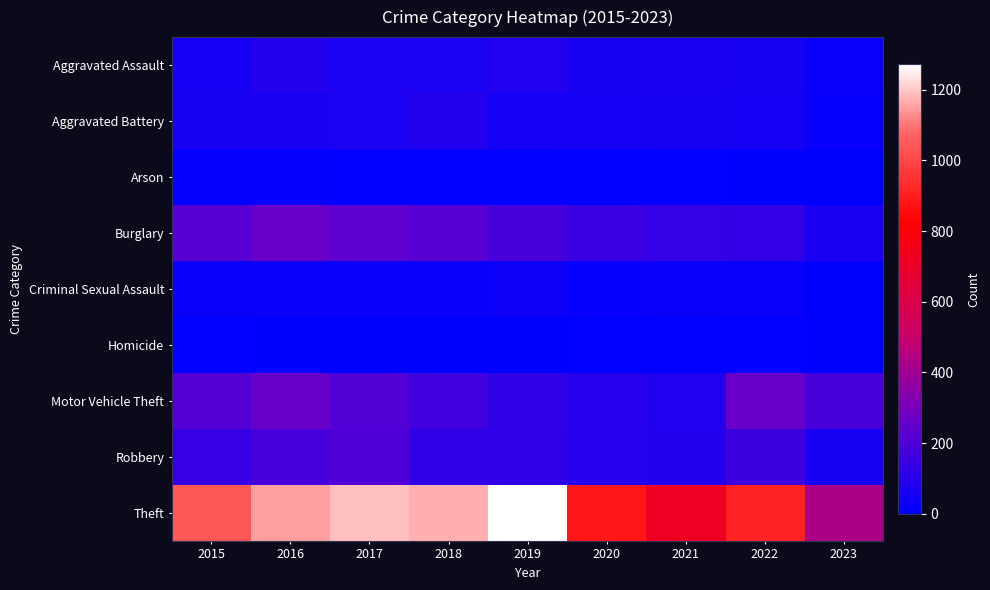

Which series has the widest spread of values?

Theft